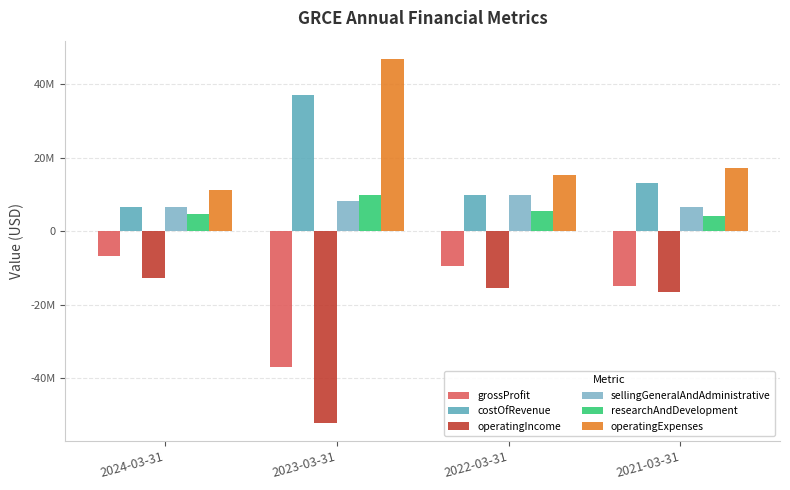

What is the label of the 1st bar from the right?

2021-03-31